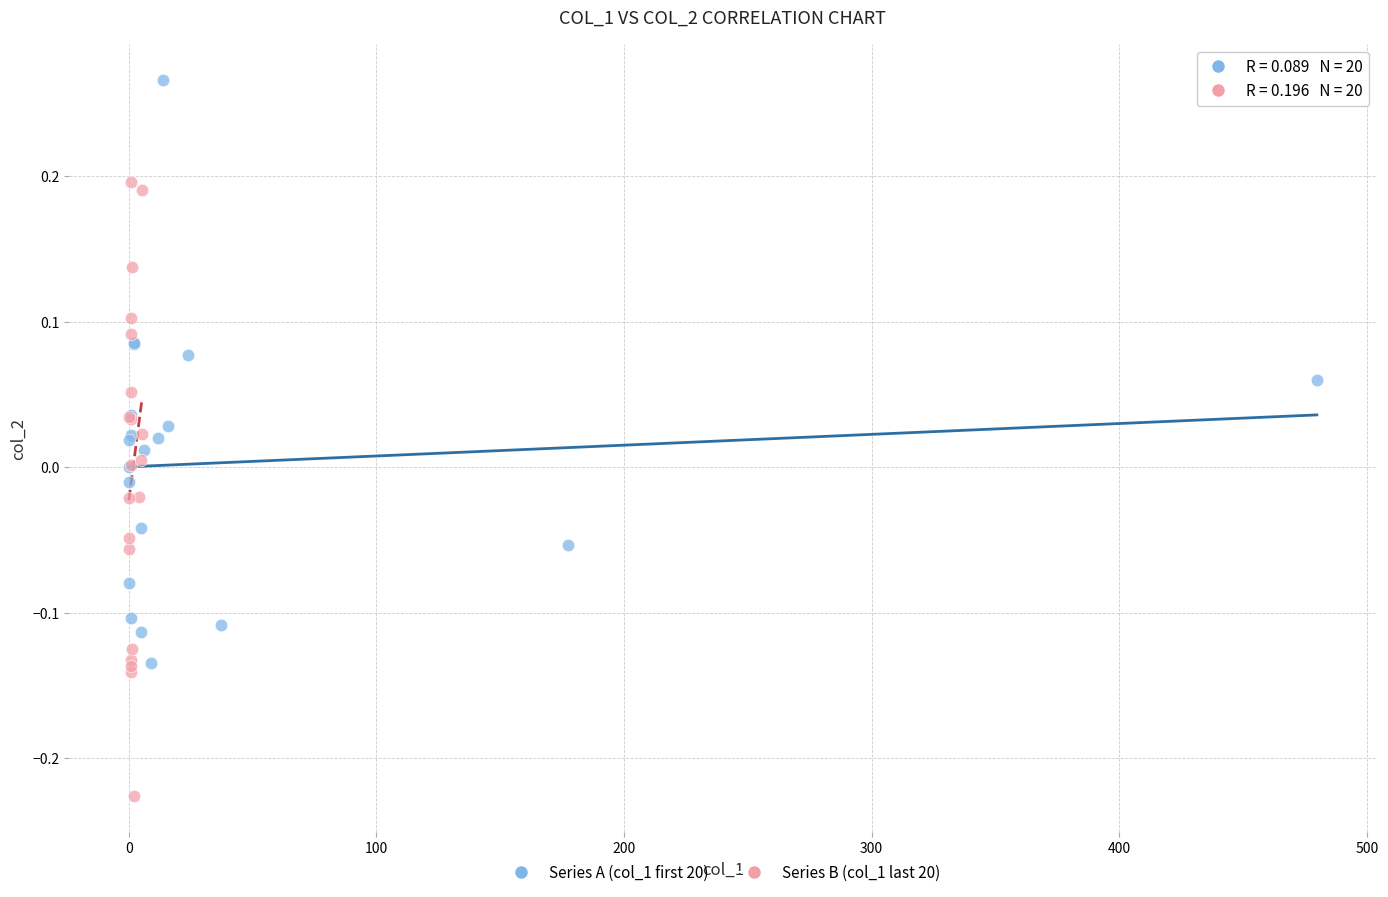

Which series contains the lowest Y value?

Series B (col_1 last 20)